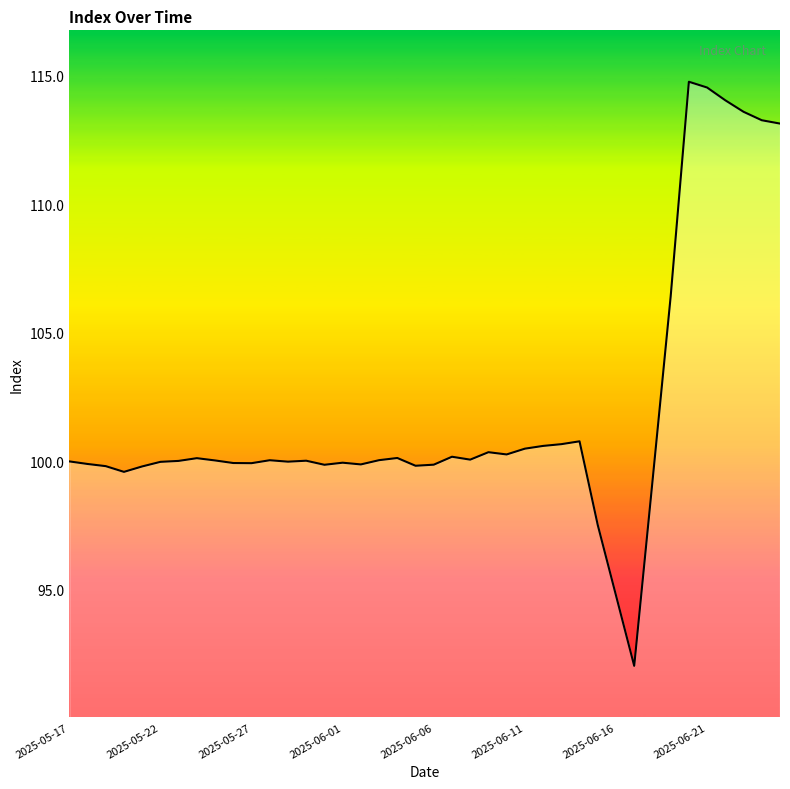

What is the minimum value shown in the chart?

92.0